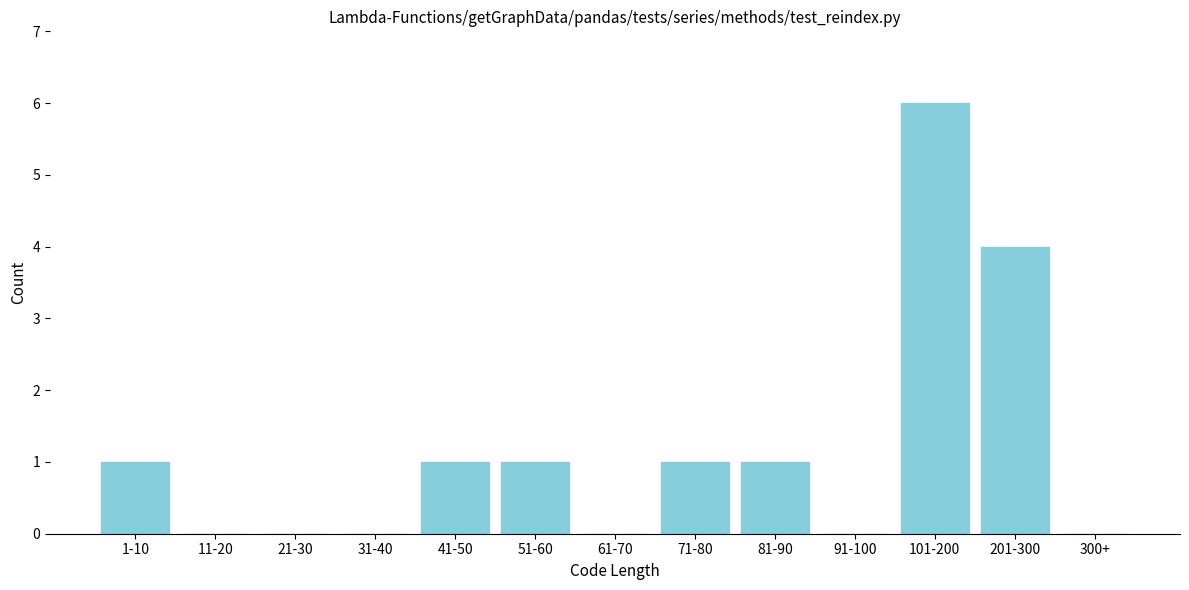

Reading left to right, what are all the values shown in this chart?

1-10=1	11-20=0	21-30=0	31-40=0	41-50=1	51-60=1	61-70=0	71-80=1	81-90=1	91-100=0	101-200=6	201-300=4	300+=0